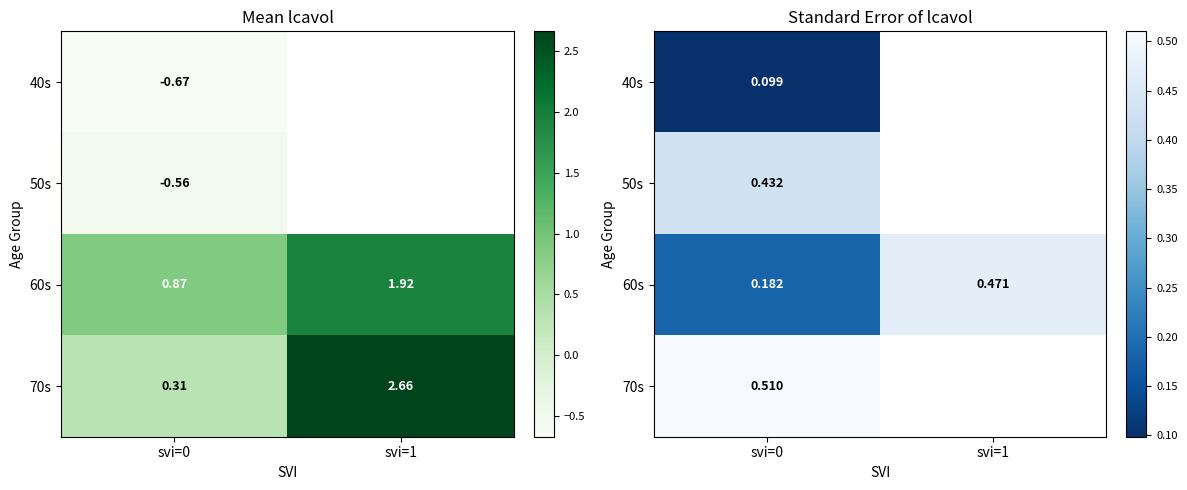

Which has a higher value, svi=0 or svi=1?

svi=1